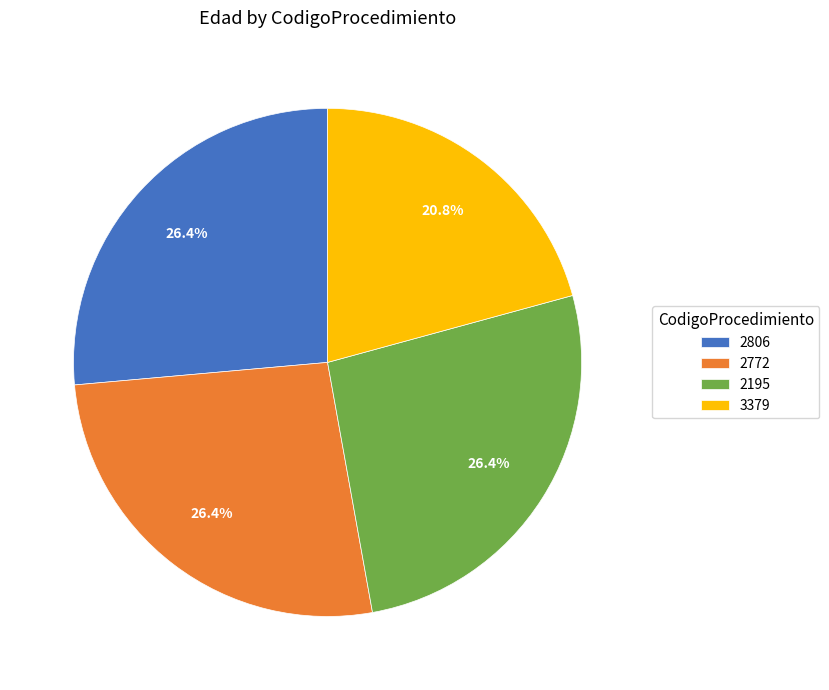

To the nearest percent, what percentage of the pie is 2195?

26%